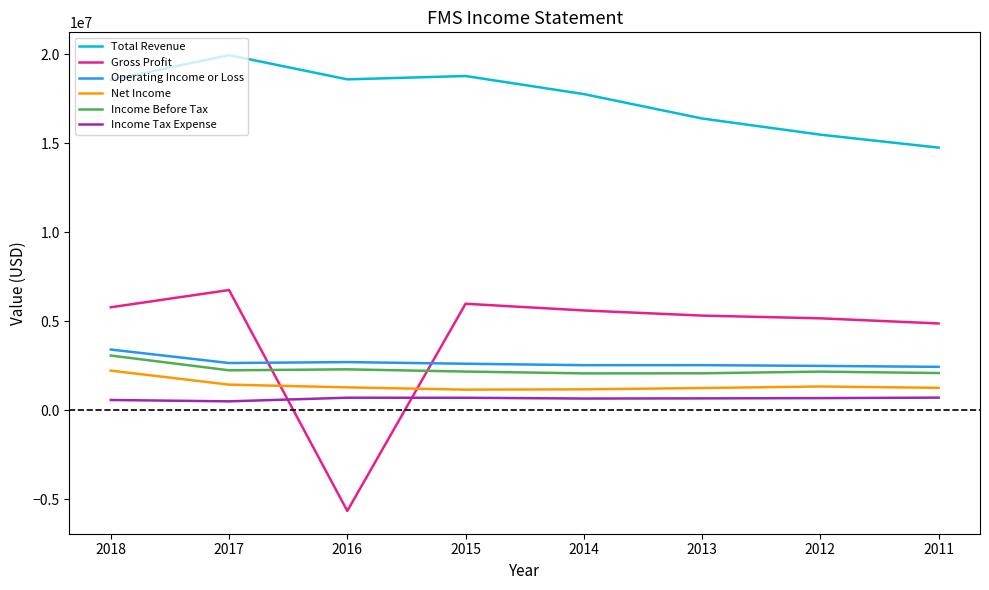

List the series in order of their peak value, highest first.

Total Revenue, Gross Profit, Operating Income or Loss, Income Before Tax, Net Income, Income Tax Expense